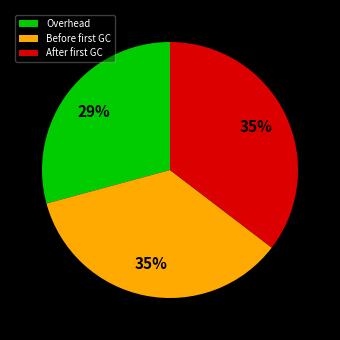

Does Overhead account for over 50% of the chart?

No